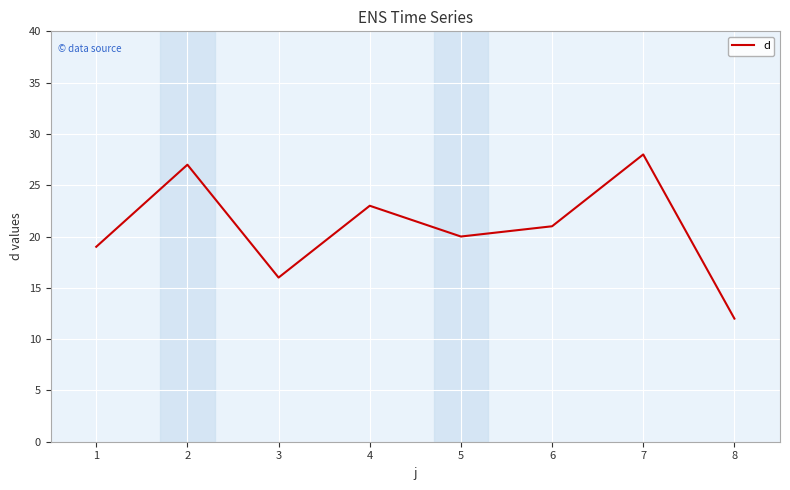

The value at 6 is 29. True or false?

False